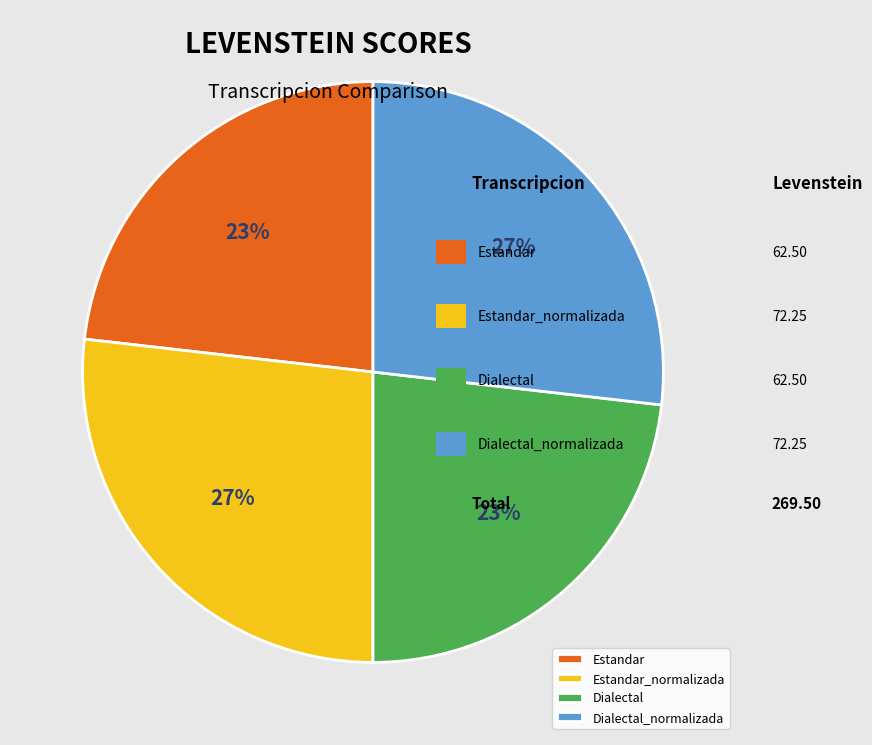

Approximately how many times larger is the value at Dialectal_normalizada compared to Estandar_normalizada?

1.0